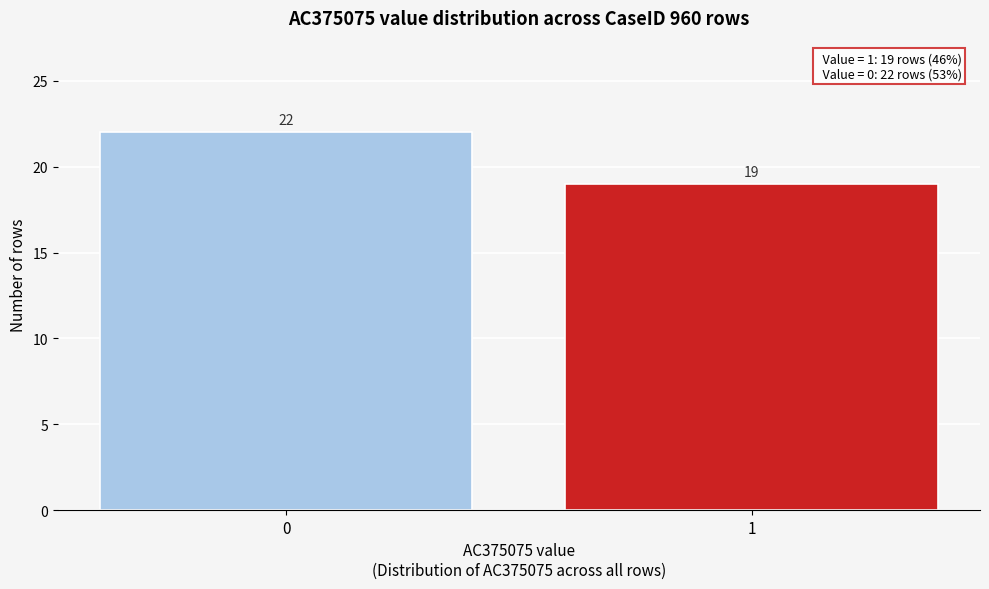

Reading left to right, what are all the values shown in this chart?

0=22	1=19